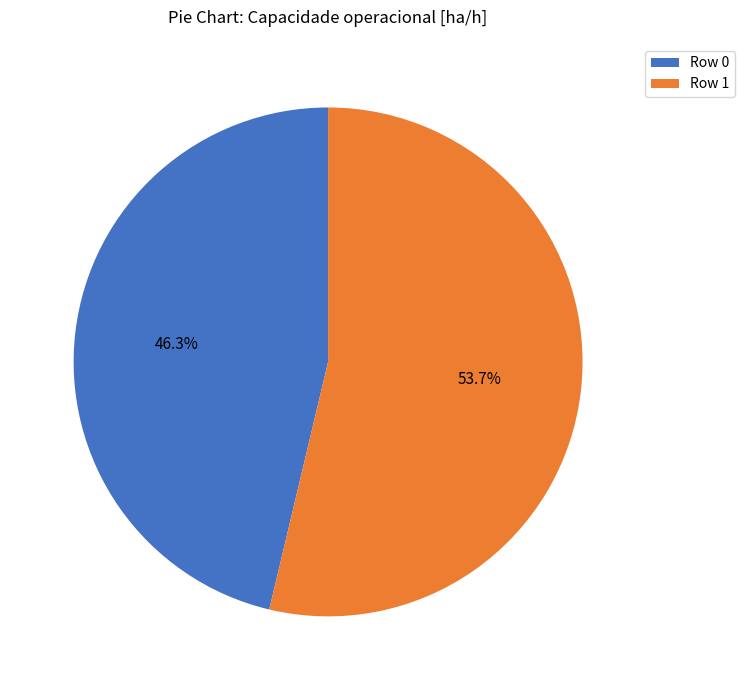

Which category accounts for the majority?

Row 1